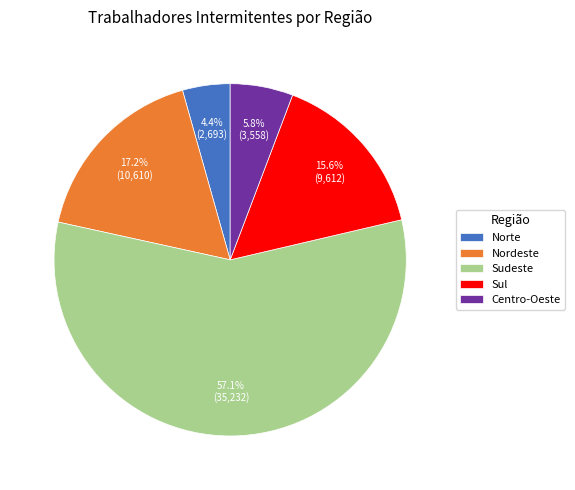

To the nearest percent, what portion does Nordeste represent?

17%